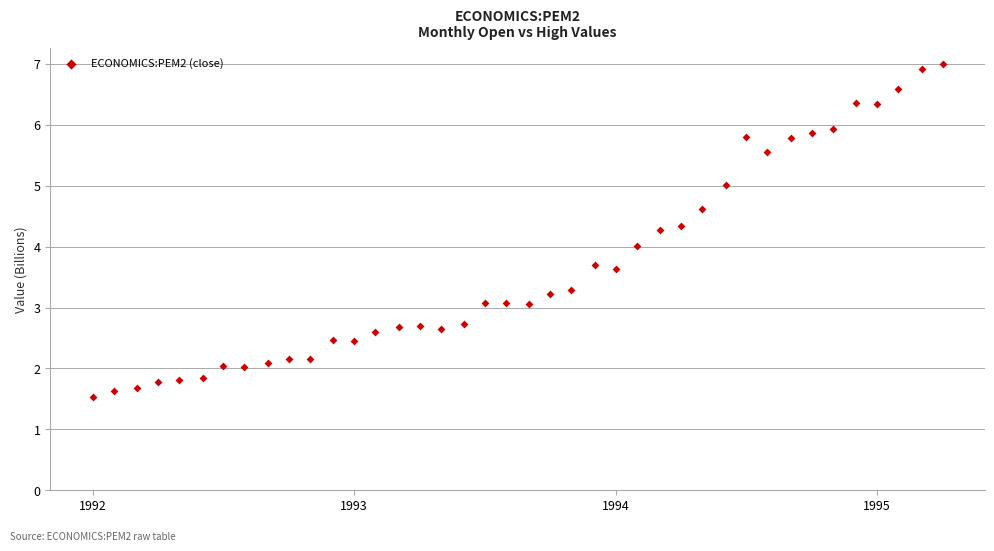

What is the range of Y values (max minus min)?

5.5